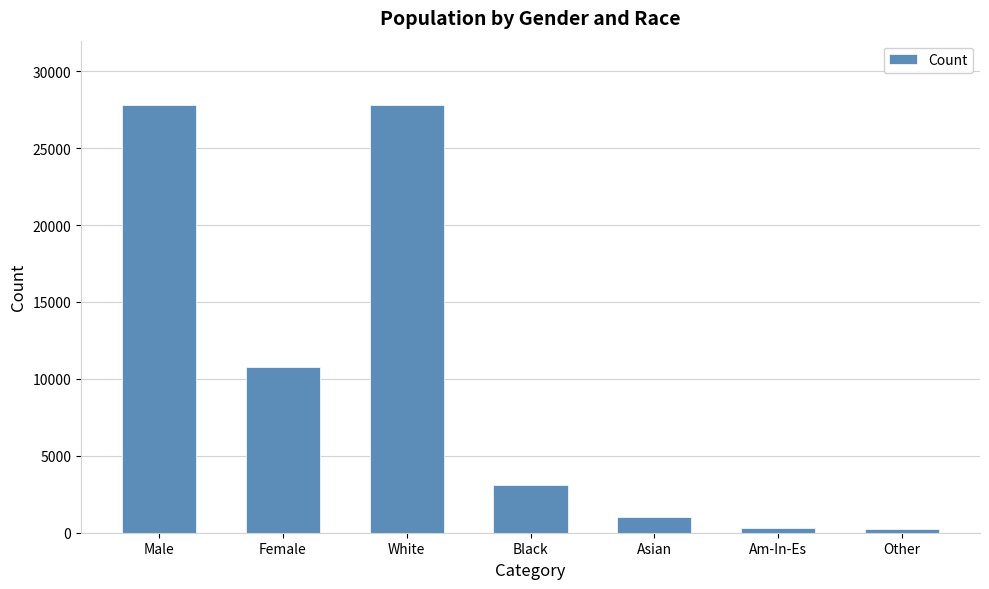

What is the greatest value displayed?

27816